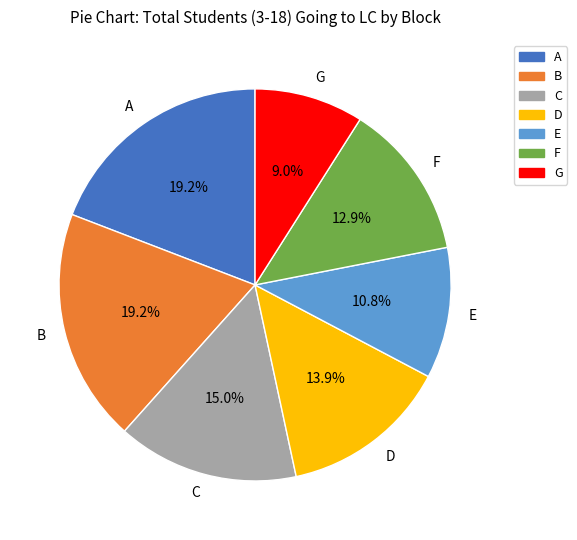

Which category has the smallest portion of the pie?

G